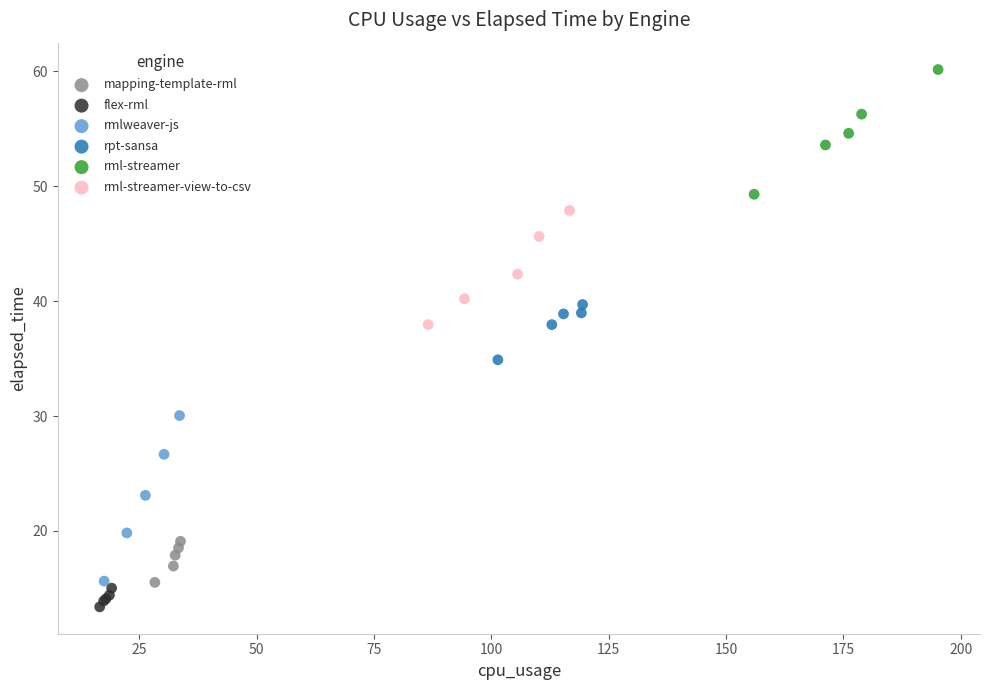

Which series has the widest spread of Y values?

rmlweaver-js